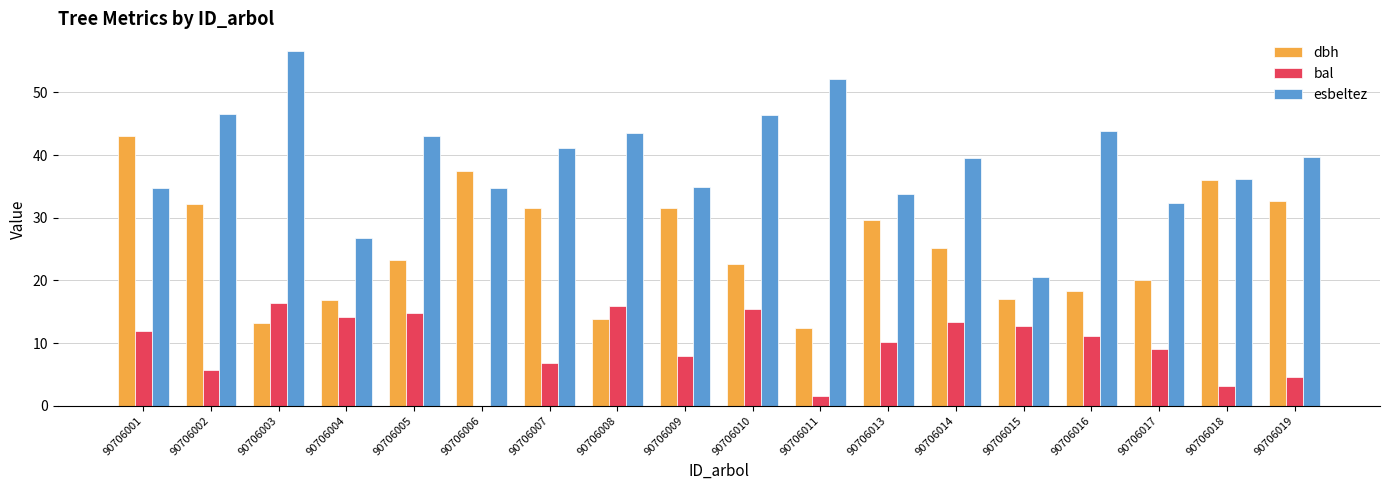

Where is dbh nearest to the value 27?

90706014